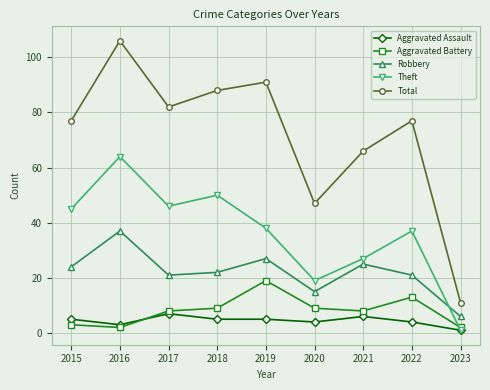

Does the chart have visible grid lines?

Yes